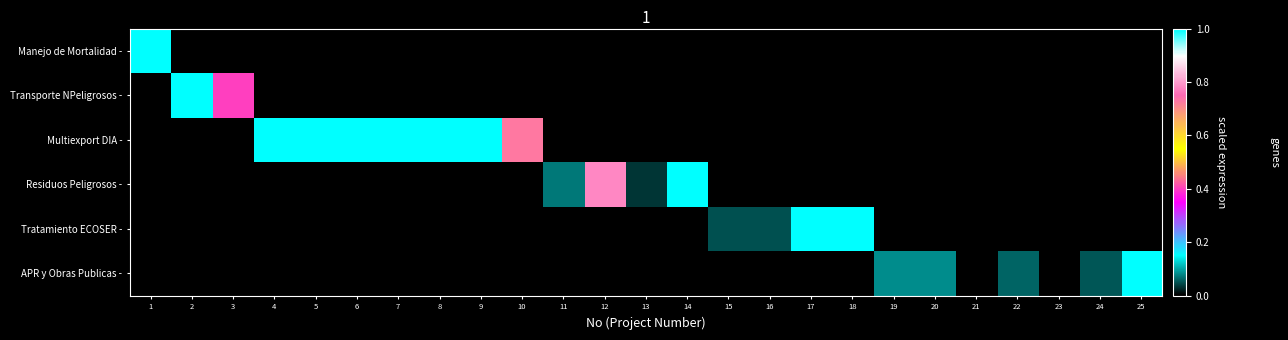

Reading right to left, extract all data points from this chart.

Manejo de Mortalidad -: 25=0.0	24=0.0	23=0.0	22=0.0	21=0.0	20=0.0	19=0.0	18=0.0	17=0.0	16=0.0	15=0.0	14=0.0	13=0.0	12=0.0	11=0.0	10=0.0	9=0.0	8=0.0	7=0.0	6=0.0	5=0.0	4=0.0	3=0.0	2=0.0	1=1.0
Transporte NPeligrosos -: 25=0.0	24=0.0	23=0.0	22=0.0	21=0.0	20=0.0	19=0.0	18=0.0	17=0.0	16=0.0	15=0.0	14=0.0	13=0.0	12=0.0	11=0.0	10=0.0	9=0.0	8=0.0	7=0.0	6=0.0	5=0.0	4=0.0	3=0.4	2=1.0	1=0.0
Multiexport DIA -: 25=0.0	24=0.0	23=0.0	22=0.0	21=0.0	20=0.0	19=0.0	18=0.0	17=0.0	16=0.0	15=0.0	14=0.0	13=0.0	12=0.0	11=0.0	10=0.7	9=1.0	8=1.0	7=1.0	6=1.0	5=1.0	4=1.0	3=0.0	2=0.0	1=0.0
Residuos Peligrosos -: 25=0.0	24=0.0	23=0.0	22=0.0	21=0.0	20=0.0	19=0.0	18=0.0	17=0.0	16=0.0	15=0.0	14=1.0	13=0.0	12=0.8	11=0.1	10=0.0	9=0.0	8=0.0	7=0.0	6=0.0	5=0.0	4=0.0	3=0.0	2=0.0	1=0.0
Tratamiento ECOSER -: 25=0.0	24=0.0	23=0.0	22=0.0	21=0.0	20=0.0	19=0.0	18=1.0	17=1.0	16=0.1	15=0.1	14=0.0	13=0.0	12=0.0	11=0.0	10=0.0	9=0.0	8=0.0	7=0.0	6=0.0	5=0.0	4=0.0	3=0.0	2=0.0	1=0.0
APR y Obras Publicas -: 25=1.0	24=0.1	23=0.0	22=0.1	21=0.0	20=0.1	19=0.1	18=0.0	17=0.0	16=0.0	15=0.0	14=0.0	13=0.0	12=0.0	11=0.0	10=0.0	9=0.0	8=0.0	7=0.0	6=0.0	5=0.0	4=0.0	3=0.0	2=0.0	1=0.0